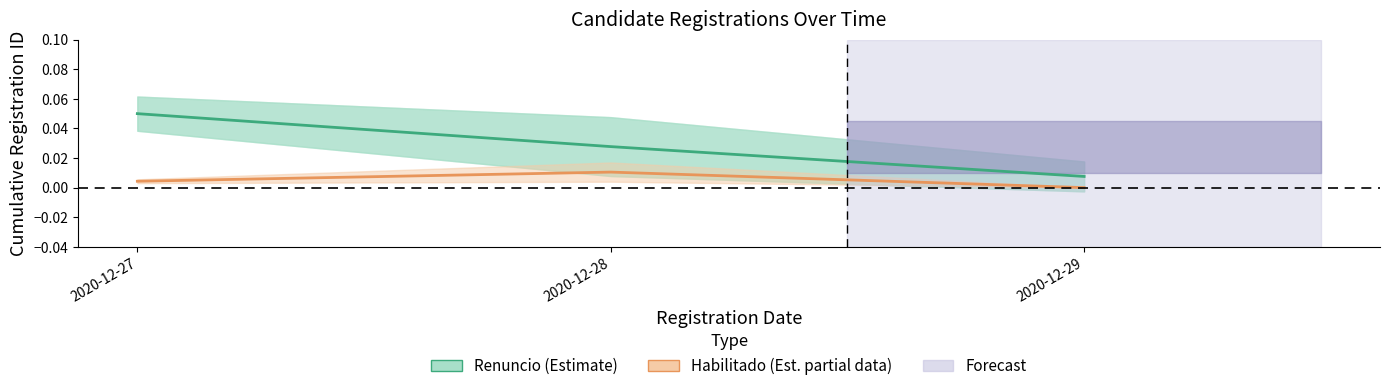

Where is the data nearest to the value 0?

2020-12-29